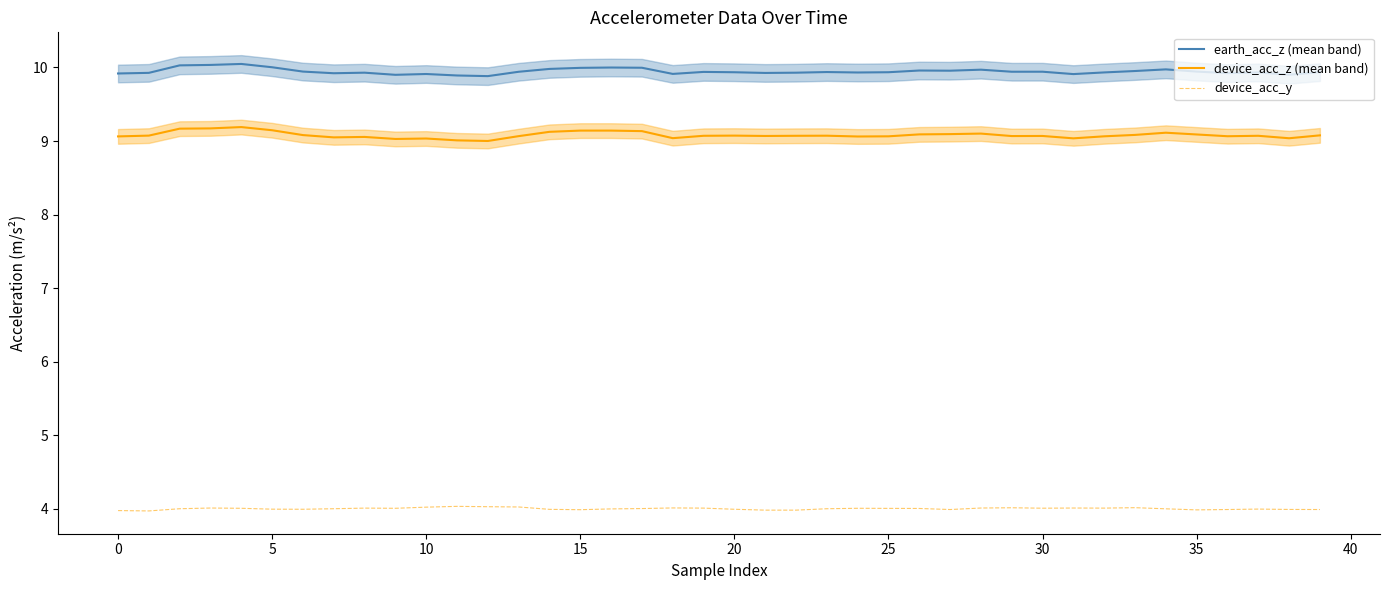

What is the minimum value for earth_acc_z (mean band)?

9.9